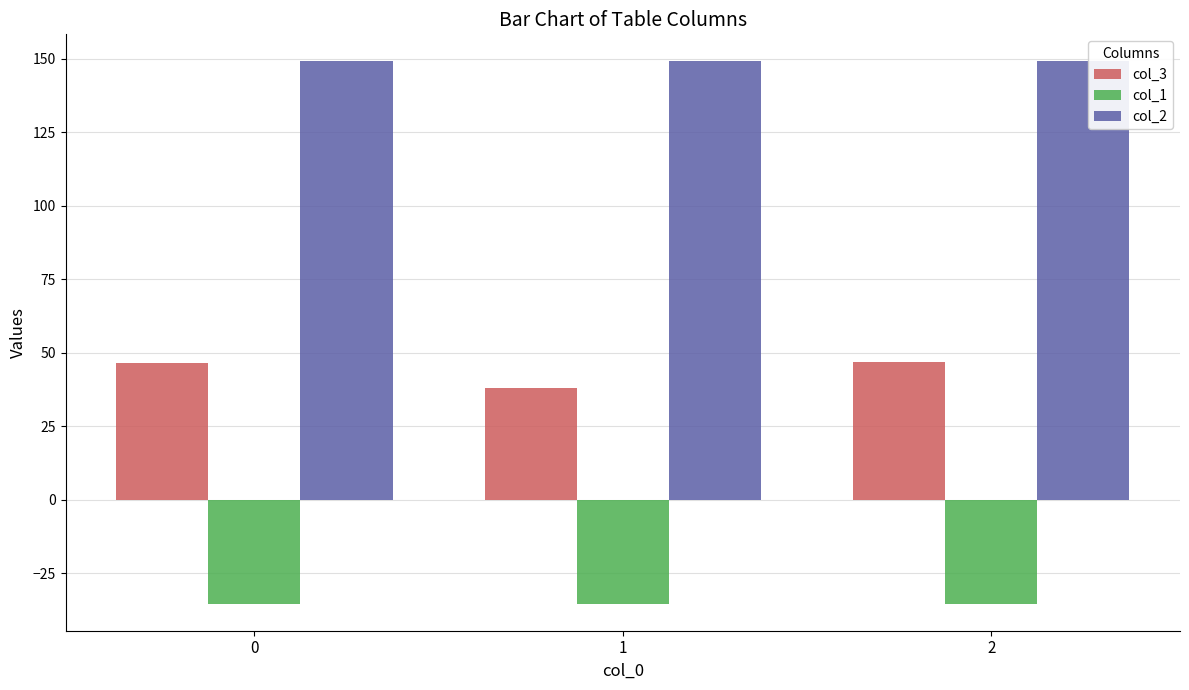

What is the maximum value shown in the chart?

149.2